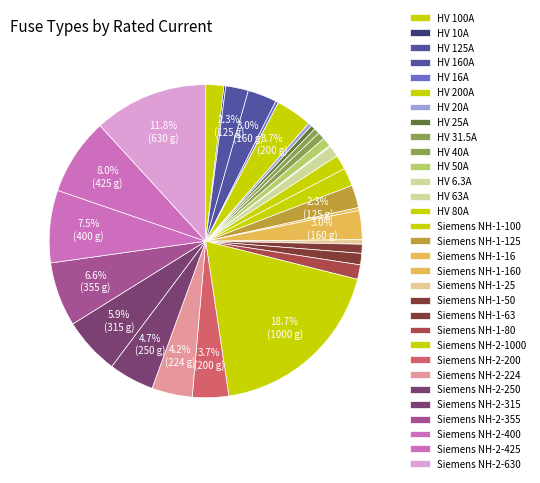

To the nearest percent, what is the combined percentage of HV 80A and HV 125A?

4%